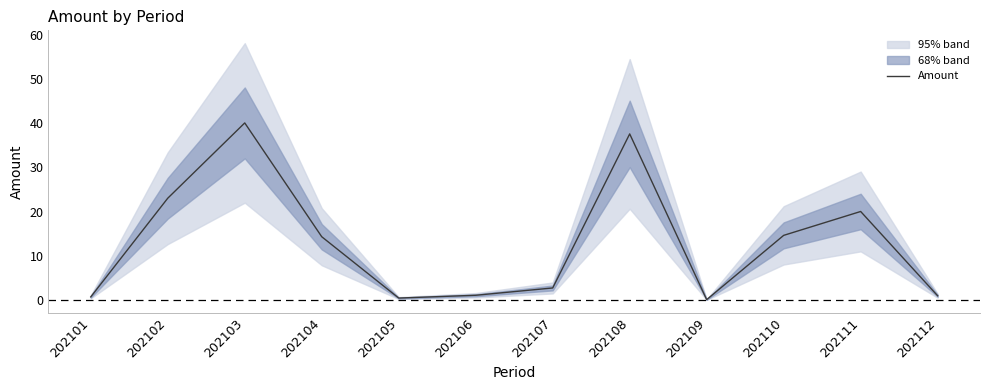

What is the average value?

13.0